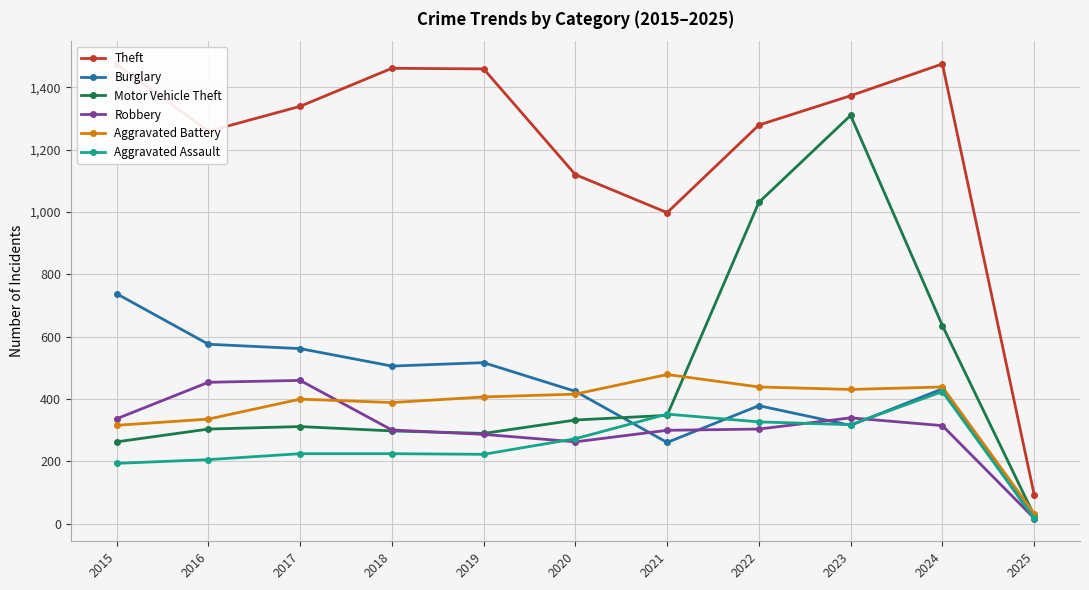

True or false: Theft has more than 0 points higher than both neighbors.

True